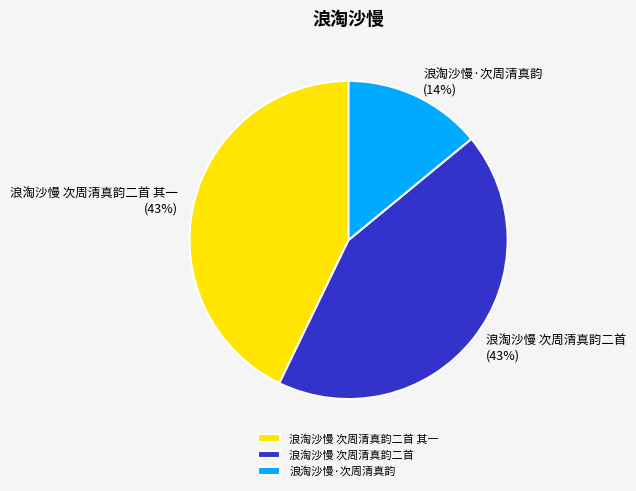

Which category has the smallest portion of the pie?

浪淘沙慢·次周清真韵